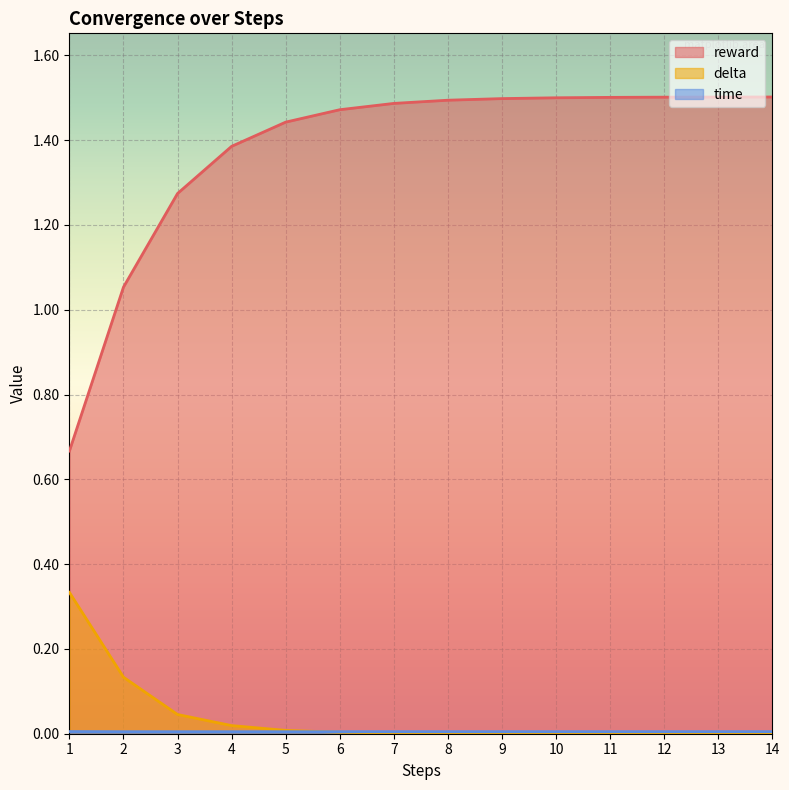

What is the total value across all series at 7?

1.5